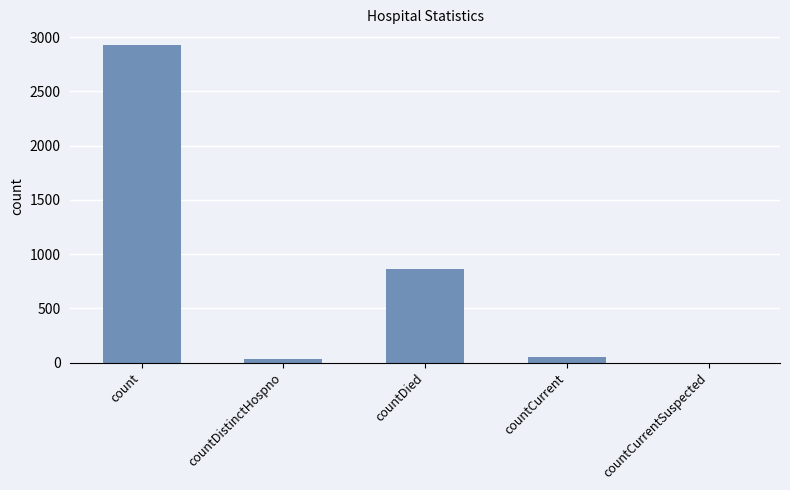

True or false: the data shows 865 at countDied.

True